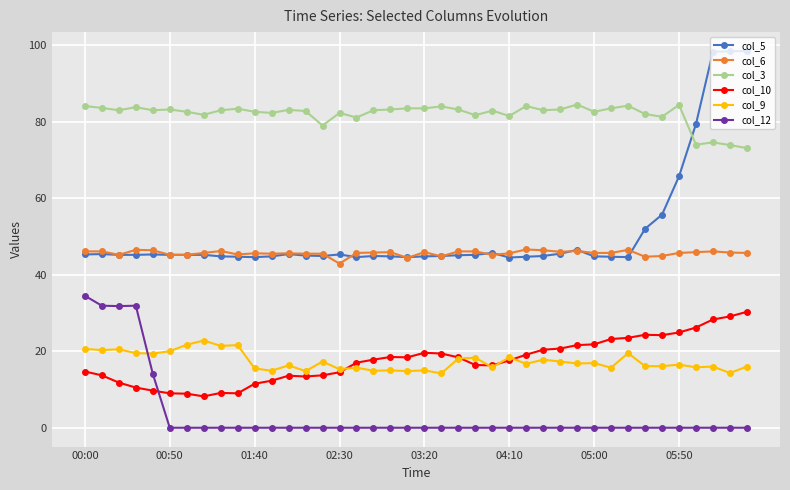

At how many categories does at least one series exceed 85?

3